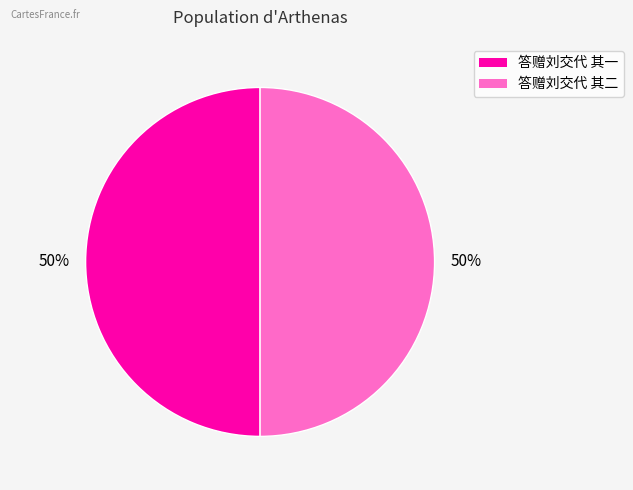

To the nearest percent, what percentage of the pie is 答赠刘交代 其一?

50%